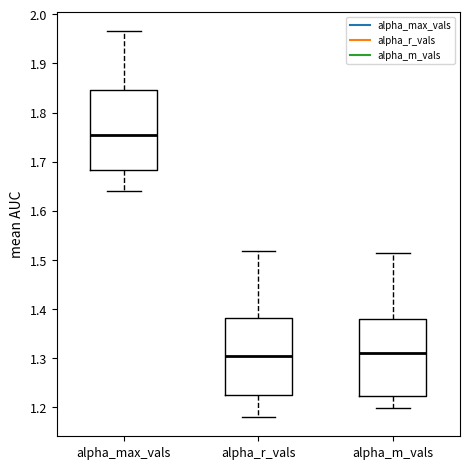

Reading left to right, read every box against the y-axis: the position of its median line, the range the box covers, and the ends of its whiskers. The values are not printed on the chart, so give them approximately, as read against the axis.

alpha_max_vals: median 1.75, box 1.68 to 1.85, whiskers 1.64 to 1.97
alpha_r_vals: median 1.30, box 1.22 to 1.38, whiskers 1.18 to 1.52
alpha_m_vals: median 1.31, box 1.22 to 1.38, whiskers 1.20 to 1.51